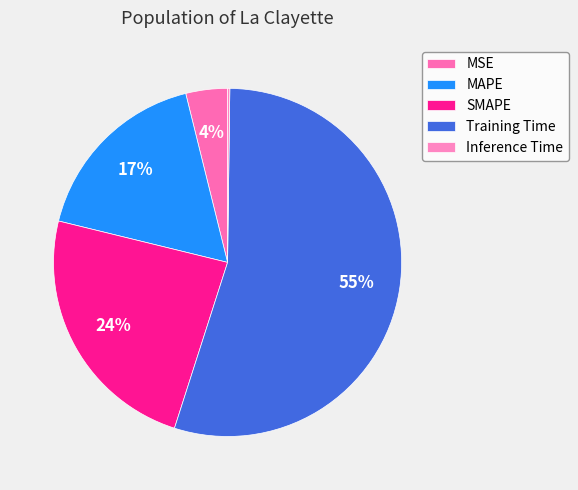

Is Inference Time the majority of the pie?

No